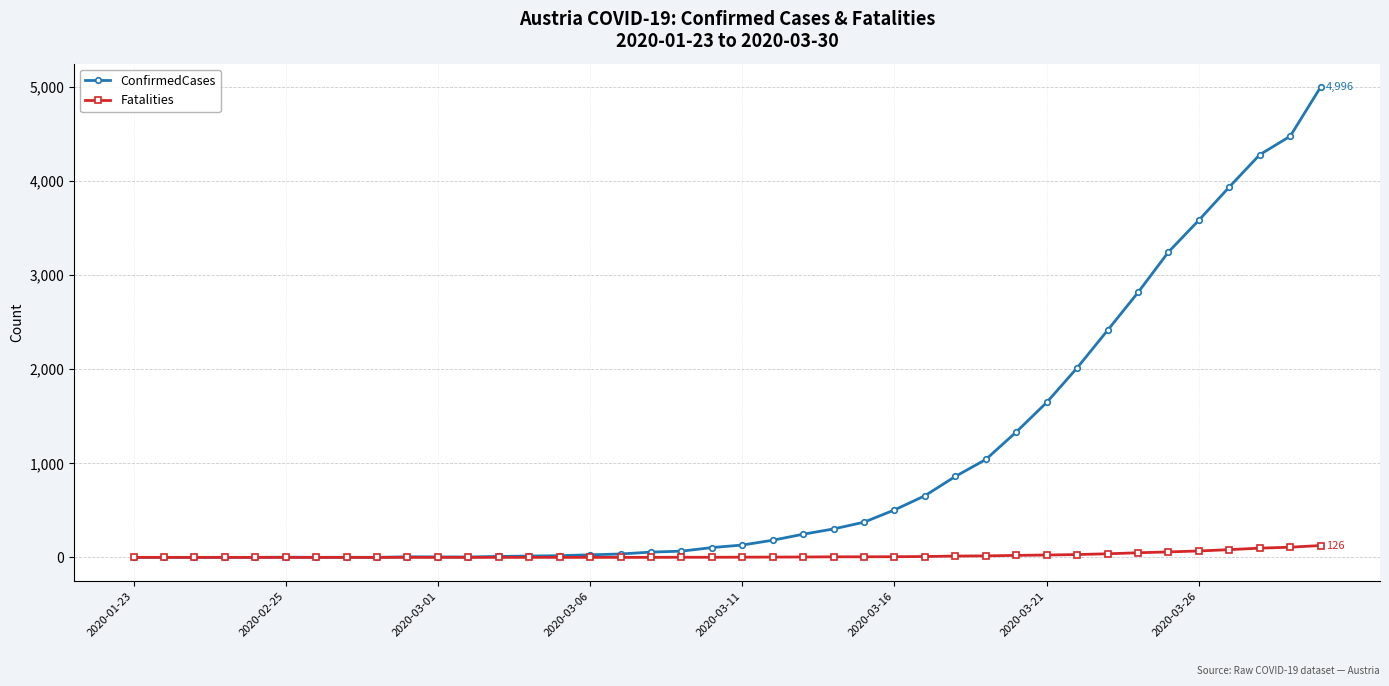

Count the number of categories in the chart.

40